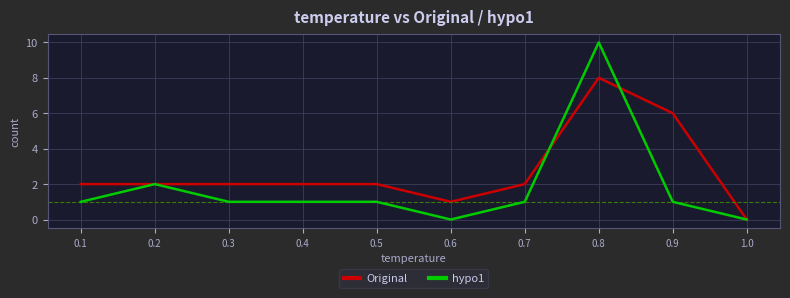

What position from the left is 0.2?

2